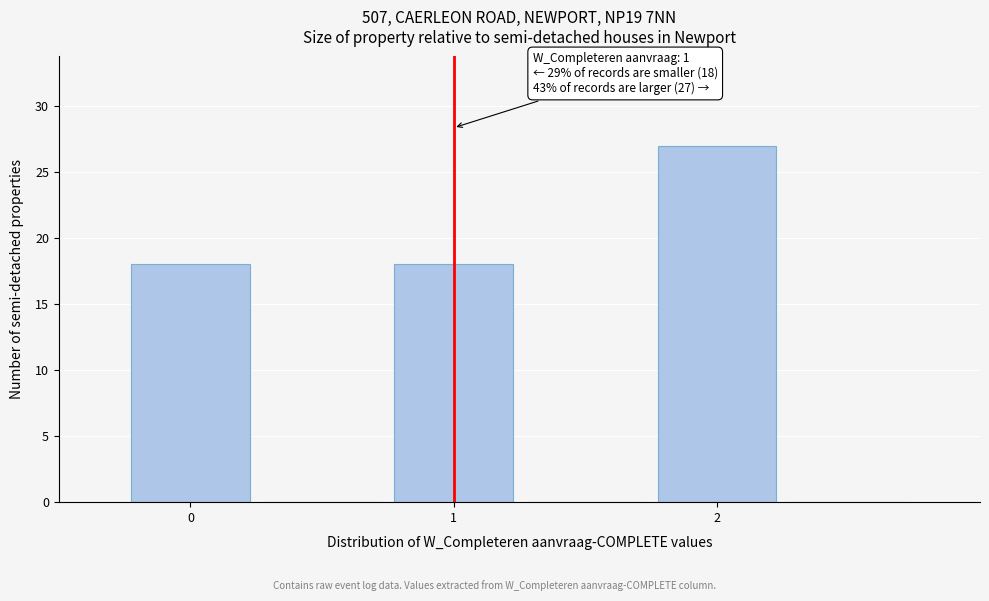

Which range on the x-axis has the tallest bar?

1.75 to 2.25